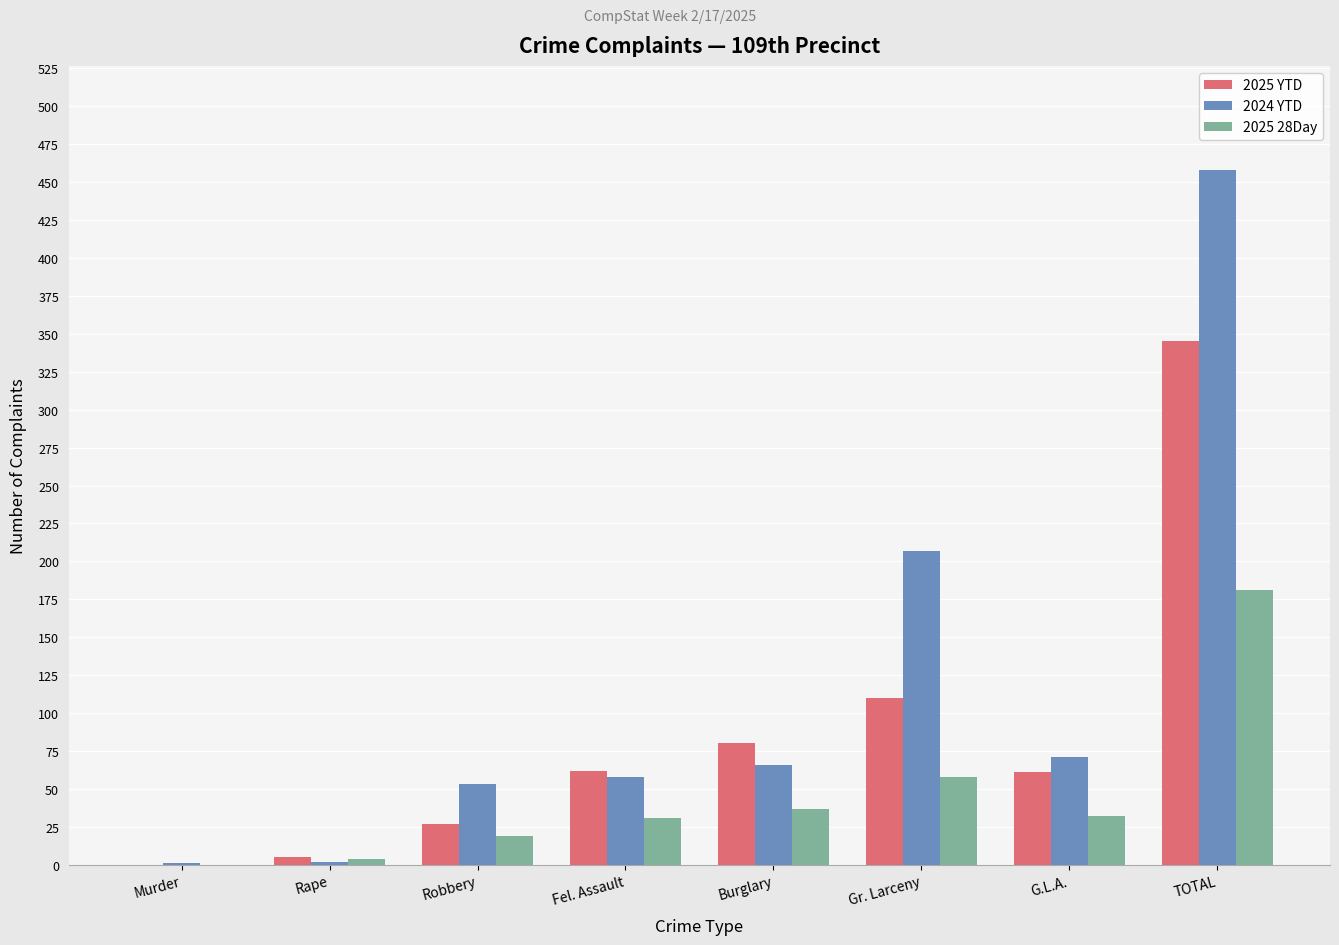

Where is 2025 YTD nearest to the value 172?

Gr. Larceny